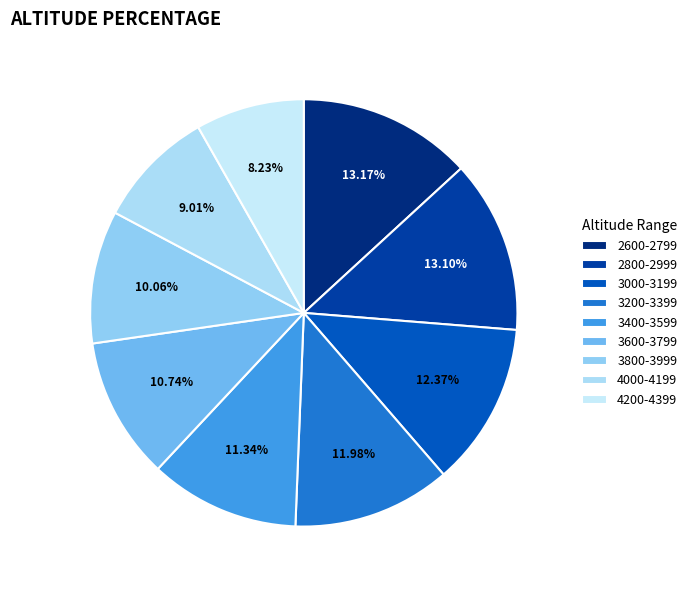

To the nearest percent, what portion does 3000-3199 represent?

12%